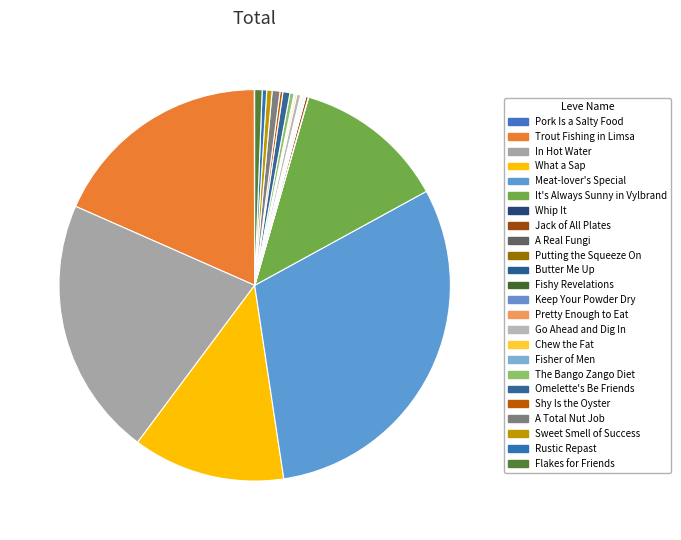

How many segments does this pie chart have?

24